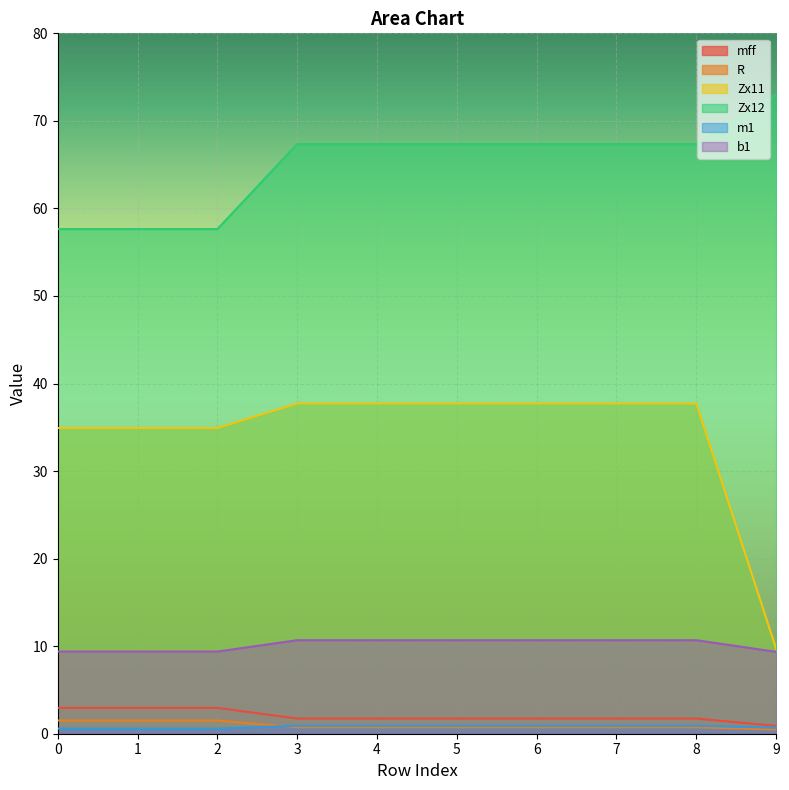

Reading left to right, what are all the values shown in this chart?

mff: 0=3.0	1=3.0	2=3.0	3=1.7	4=1.7	5=1.7	6=1.7	7=1.7	8=1.7	9=0.9
R: 0=1.5	1=1.5	2=1.5	3=0.7	4=0.7	5=0.7	6=0.7	7=0.7	8=0.7	9=0.5
Zx11: 0=34.9	1=34.9	2=34.9	3=37.7	4=37.7	5=37.7	6=37.7	7=37.7	8=37.7	9=9.7
Zx12: 0=57.6	1=57.6	2=57.6	3=67.4	4=67.4	5=67.4	6=67.4	7=67.4	8=67.4	9=73.0
m1: 0=0.6	1=0.6	2=0.6	3=0.9	4=0.9	5=0.9	6=0.9	7=0.9	8=0.9	9=0.7
b1: 0=9.4	1=9.4	2=9.4	3=10.7	4=10.7	5=10.7	6=10.7	7=10.7	8=10.7	9=9.4